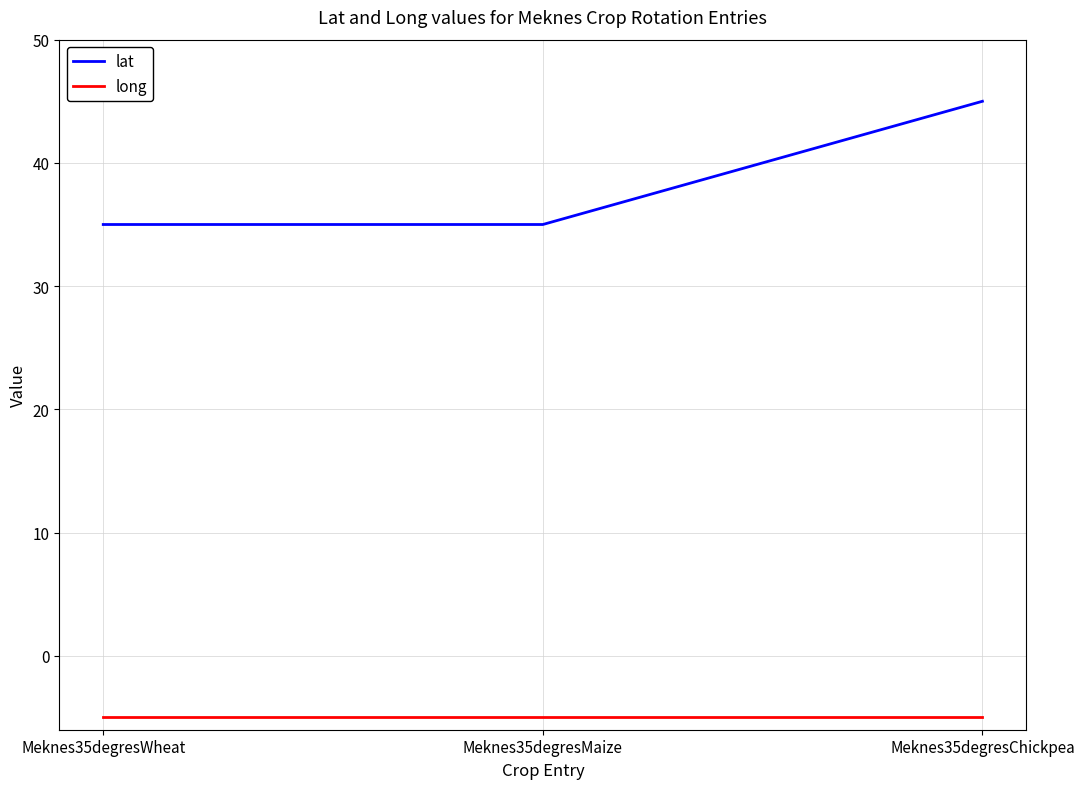

The long series shows -5 at Meknes35degresChickpea. True or false?

True